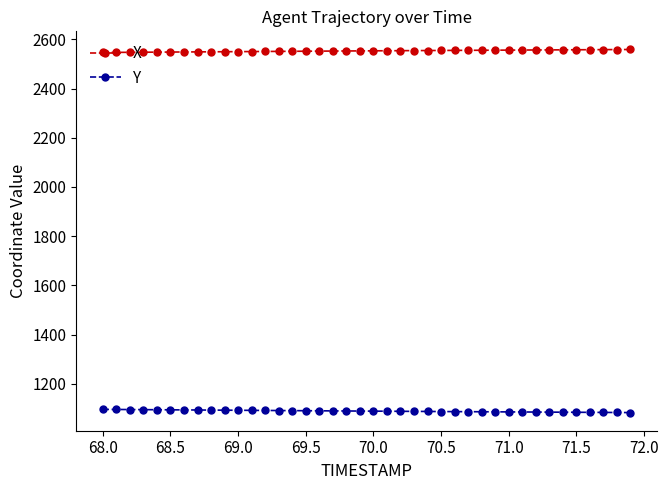

Rank the series by their average value, from lowest to highest.

Y, X